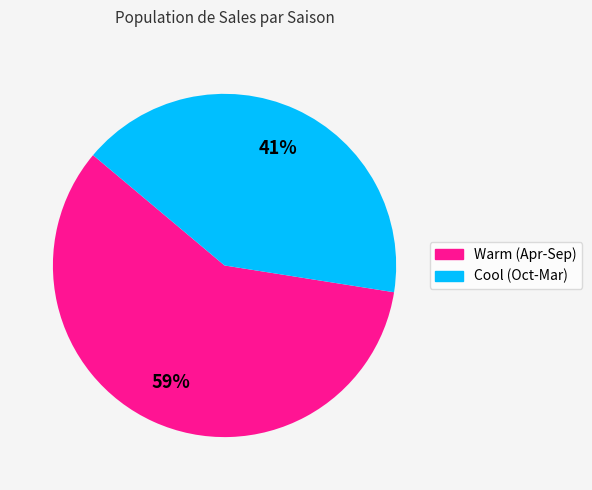

To the nearest percent, what is the average slice percentage?

50%